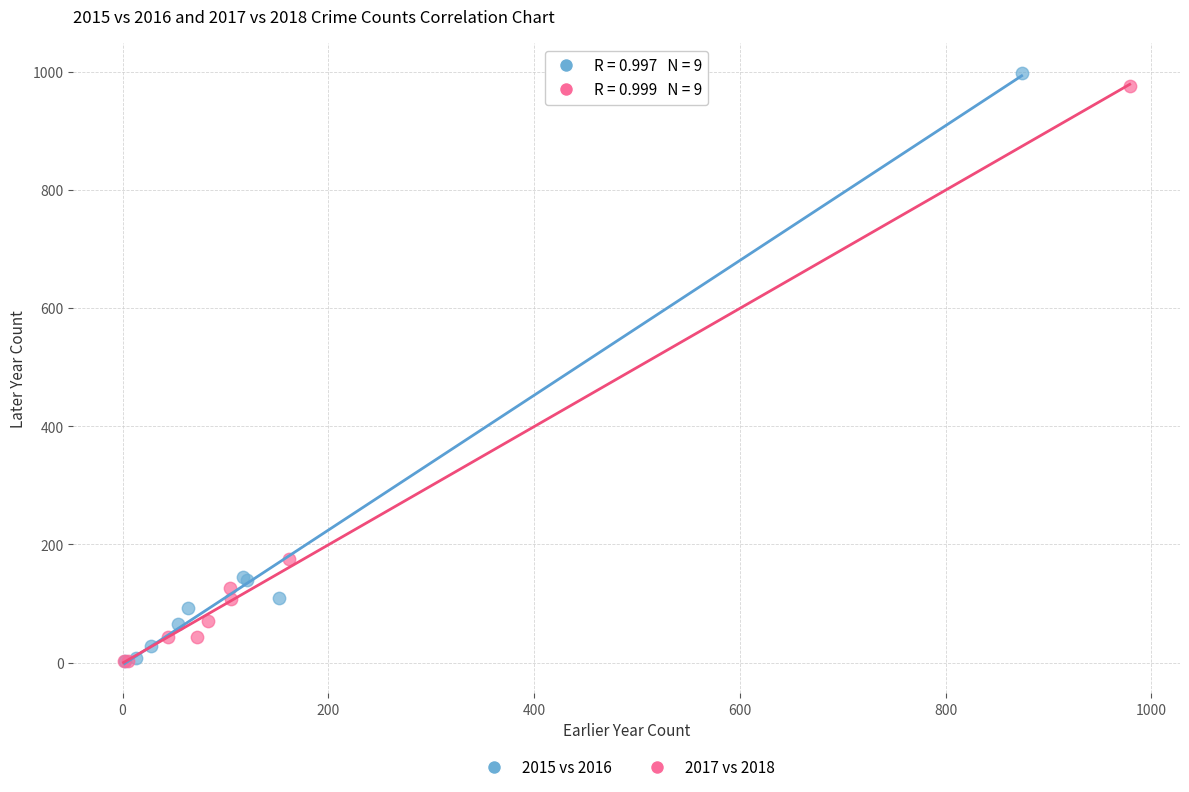

Which series has the widest spread of Y values?

2015 vs 2016